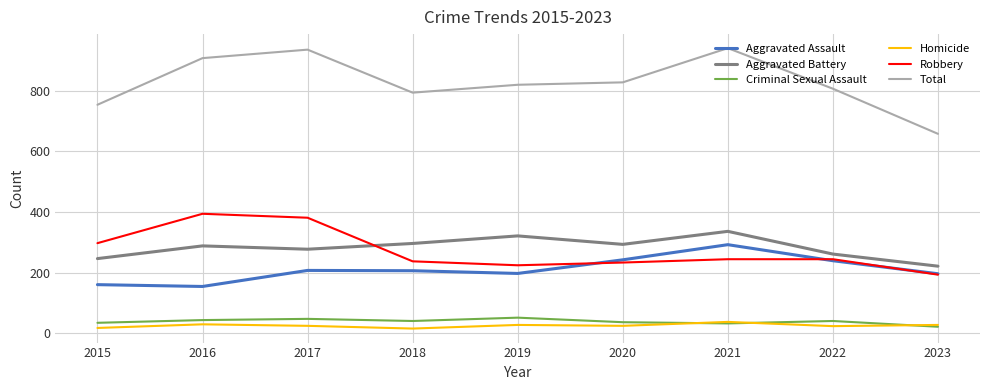

Which series changed the most between 2017 and 2019?

Robbery